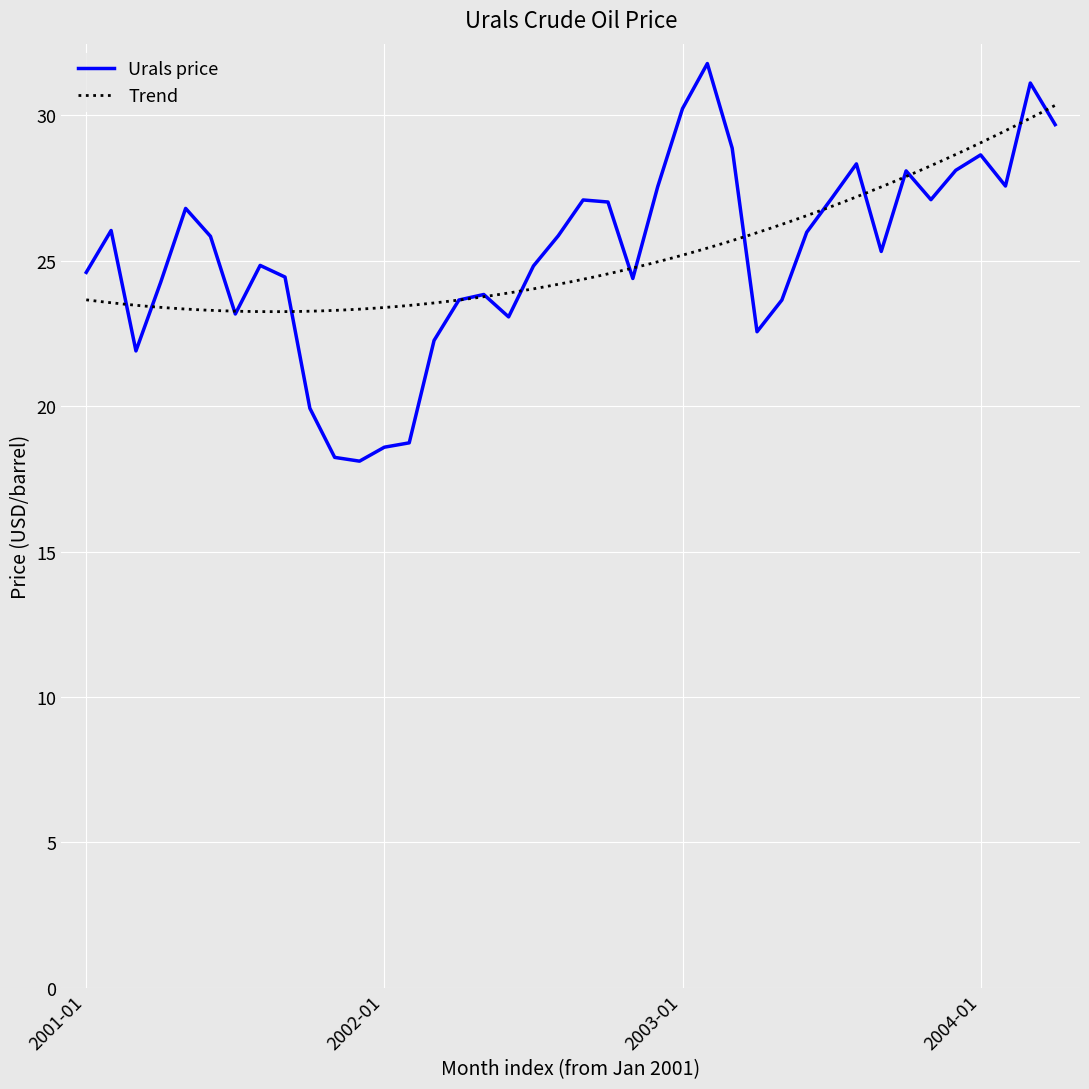

How many interior local valleys (lower than both neighbors) does the data have?

9